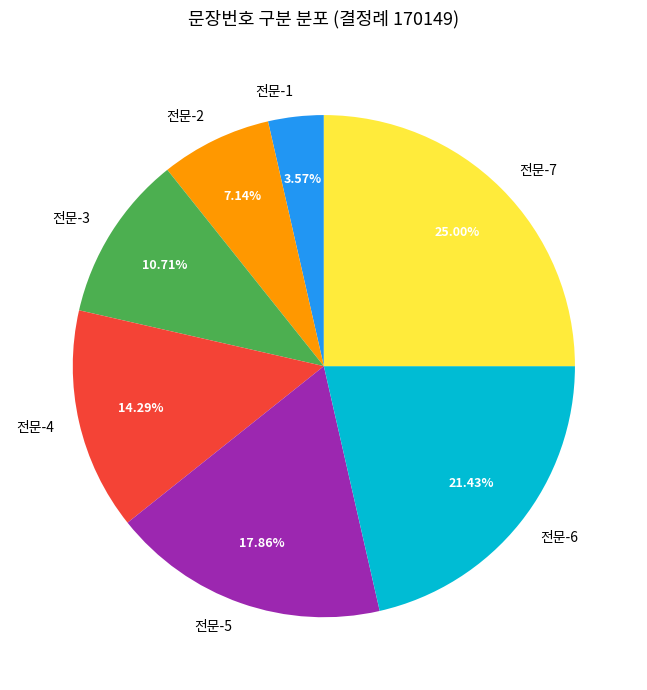

Combined, do 전문-3 and 전문-2 account for over 50%?

No